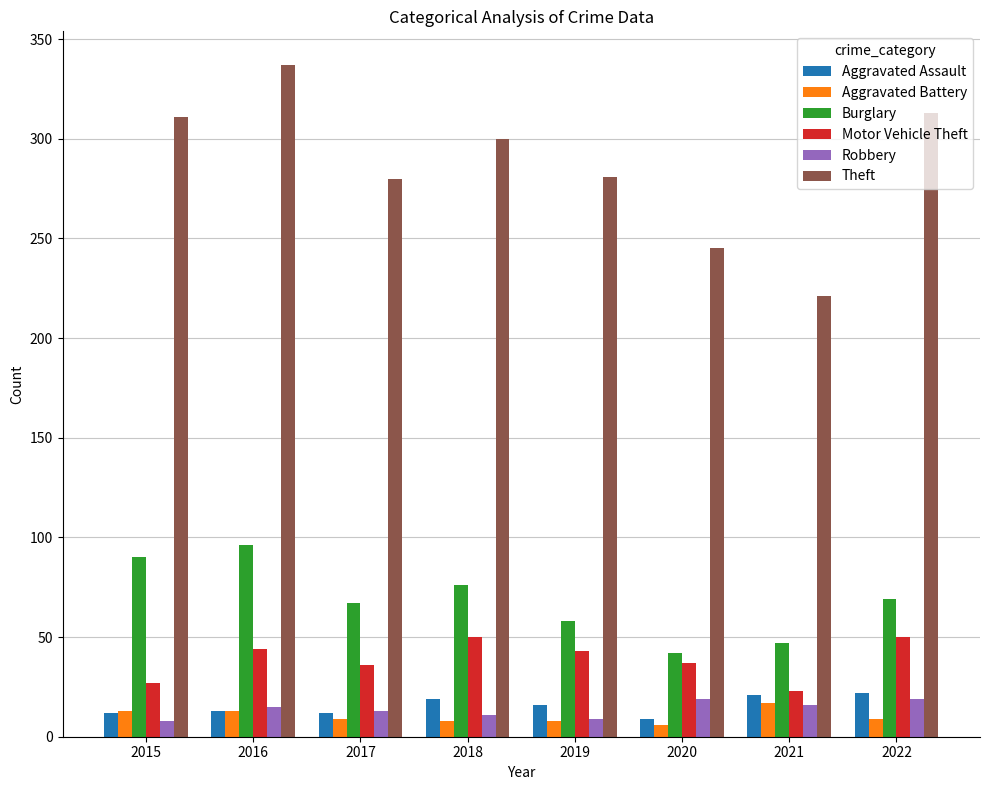

Which series has the largest total across all categories?

Theft